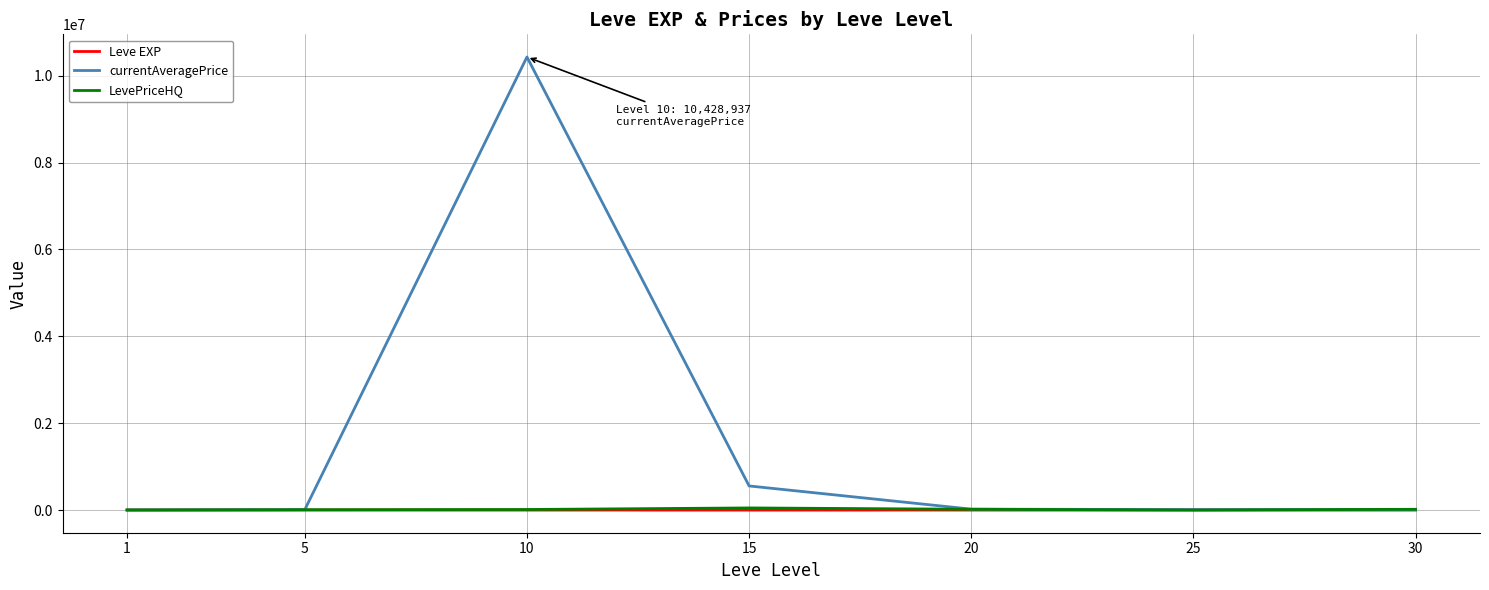

Which series has the largest range (max minus min)?

currentAveragePrice